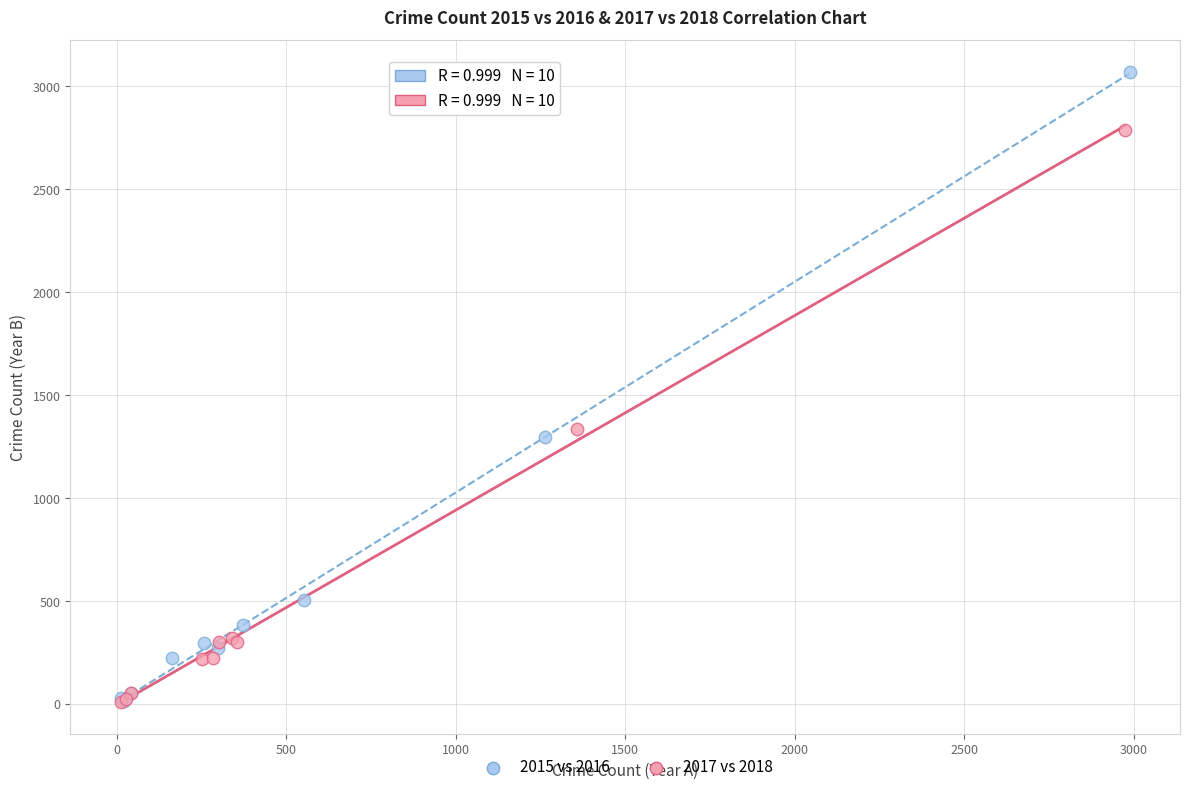

Which series contains the highest Y value?

2015 vs 2016